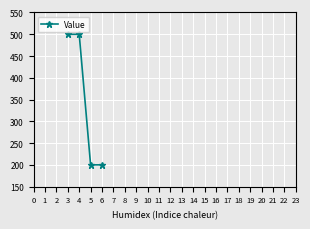

How many series are shown in this chart?

1